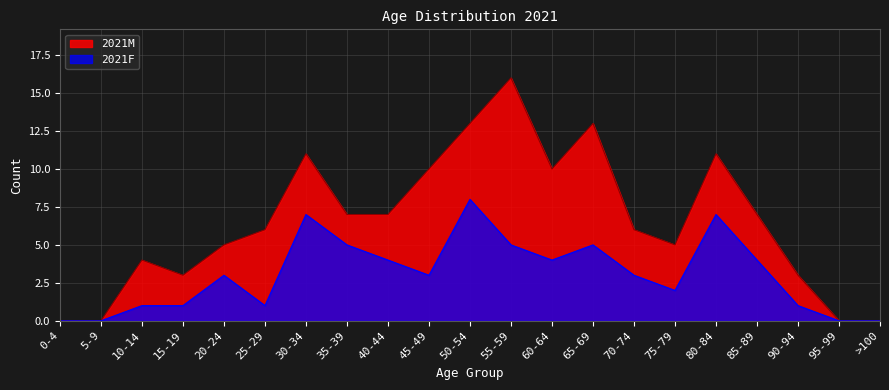

How many positive values are there?

17